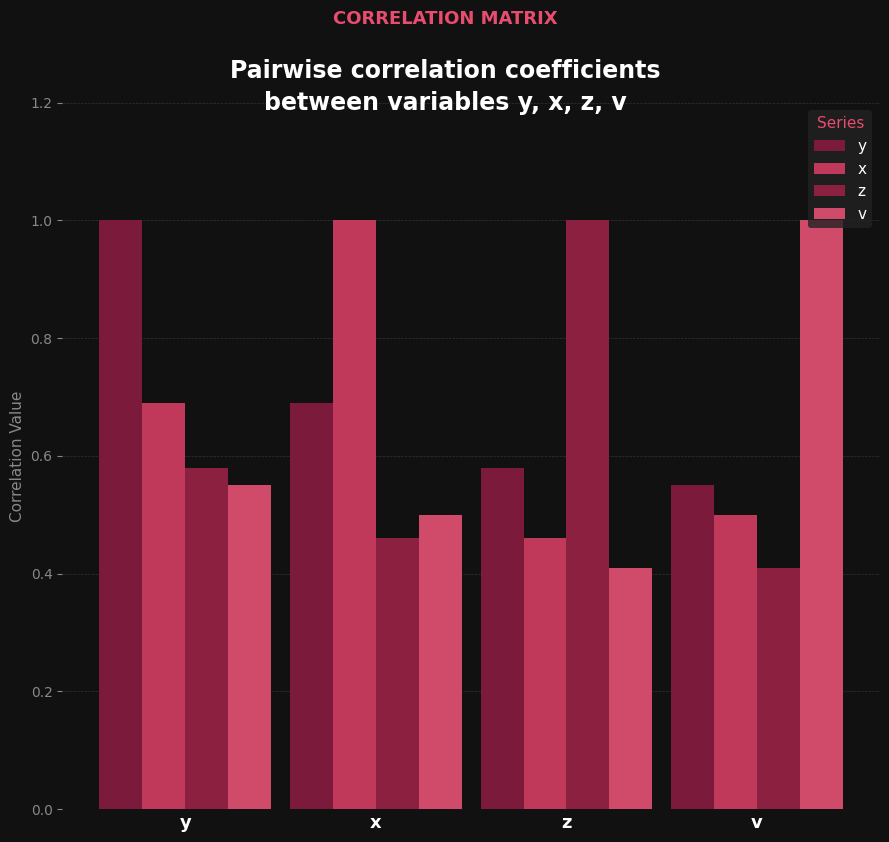

How many x values are between 0 and 1?

4